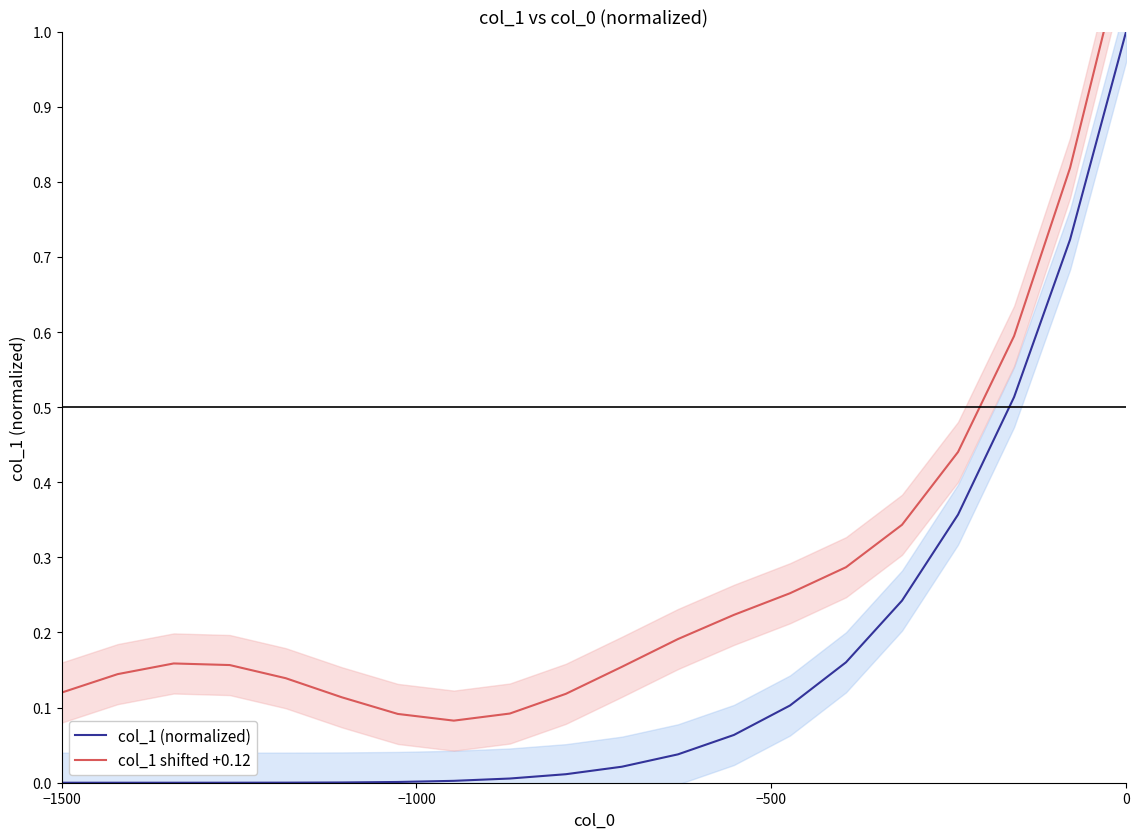

What is the difference between the second highest and minimum values in the col_1 shifted +0.12 series?

0.7